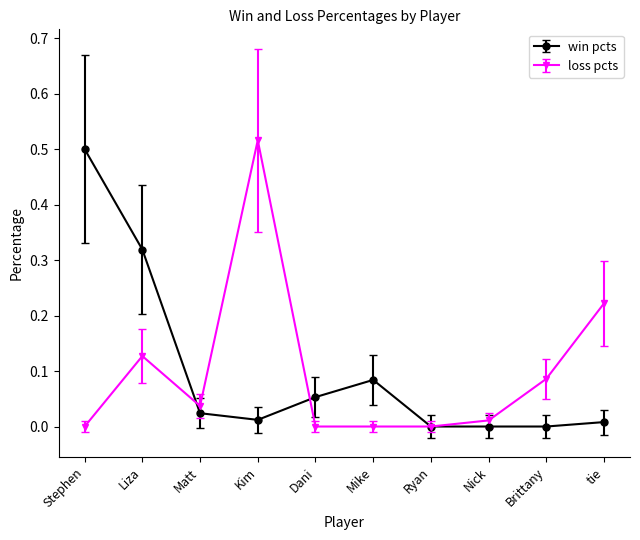

True or false: win pcts has more than 0 interior local peaks.

True